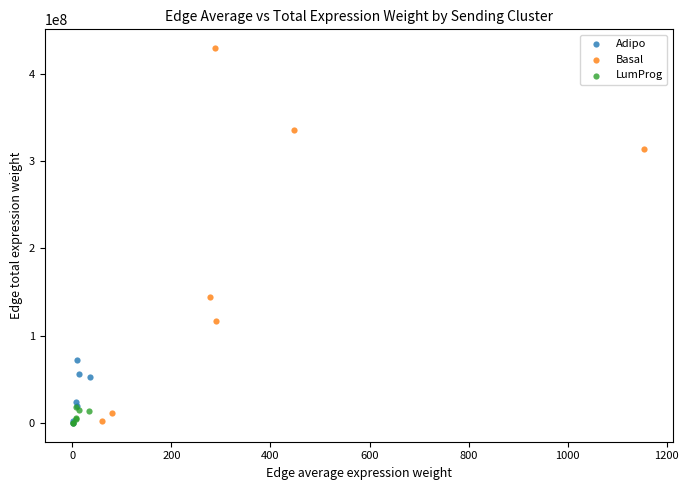

What are all the series names shown in the legend?

Adipo, Basal, LumProg